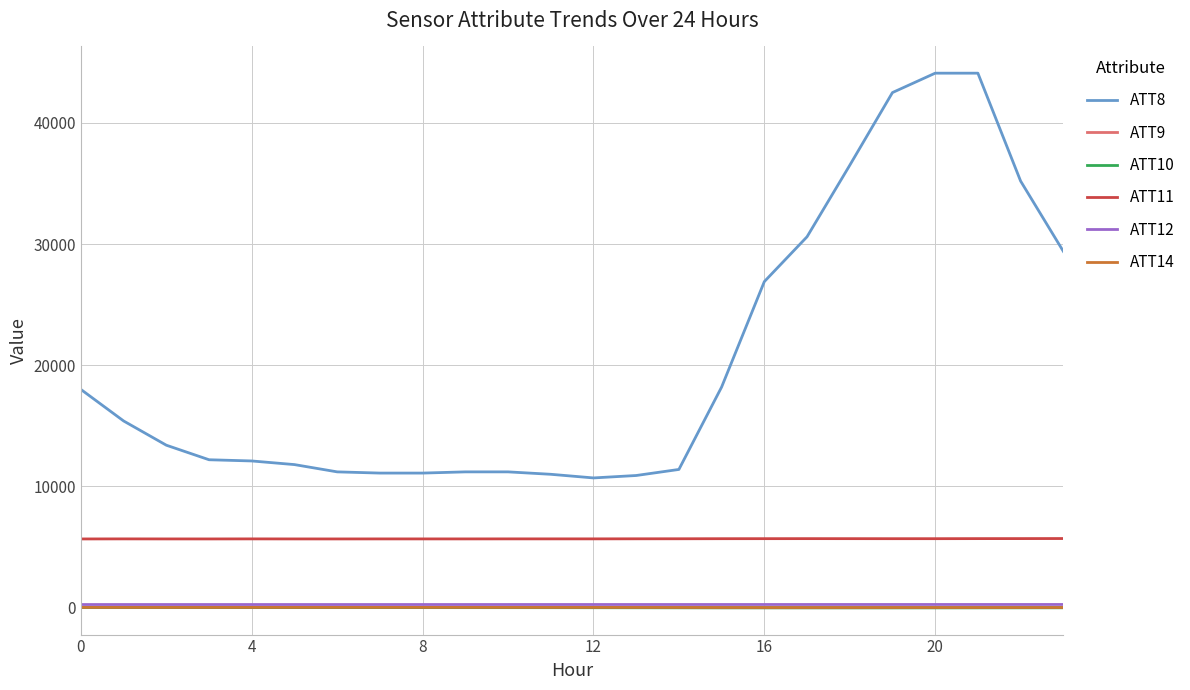

How many categories are shown in the chart?

24